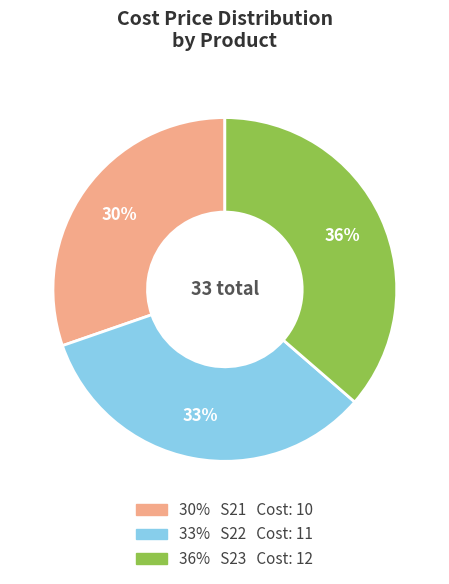

Does any single category account for the majority?

No